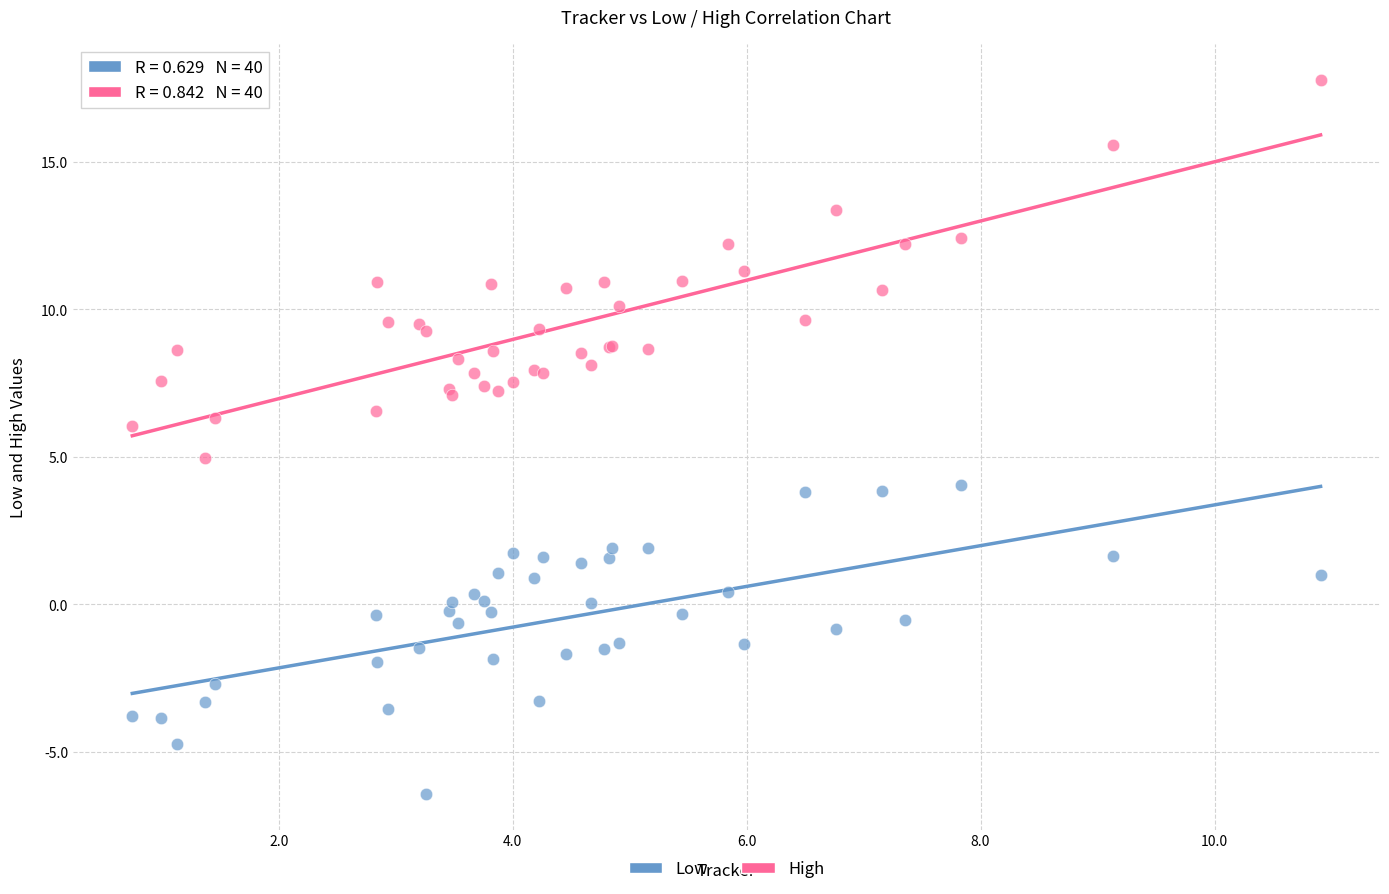

What are all the series names shown in the legend?

Low, High